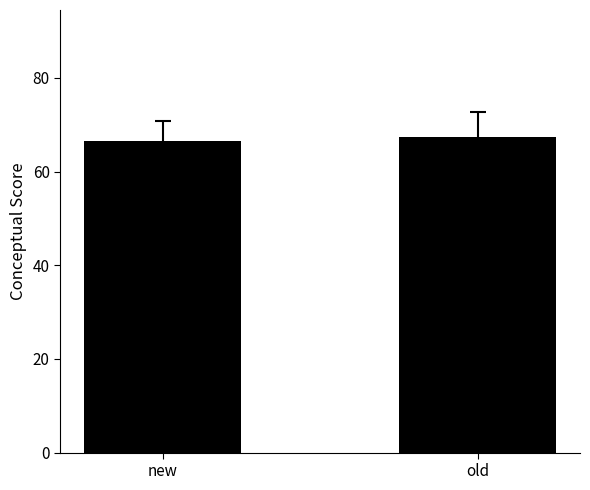

How many categories are shown in the chart?

2